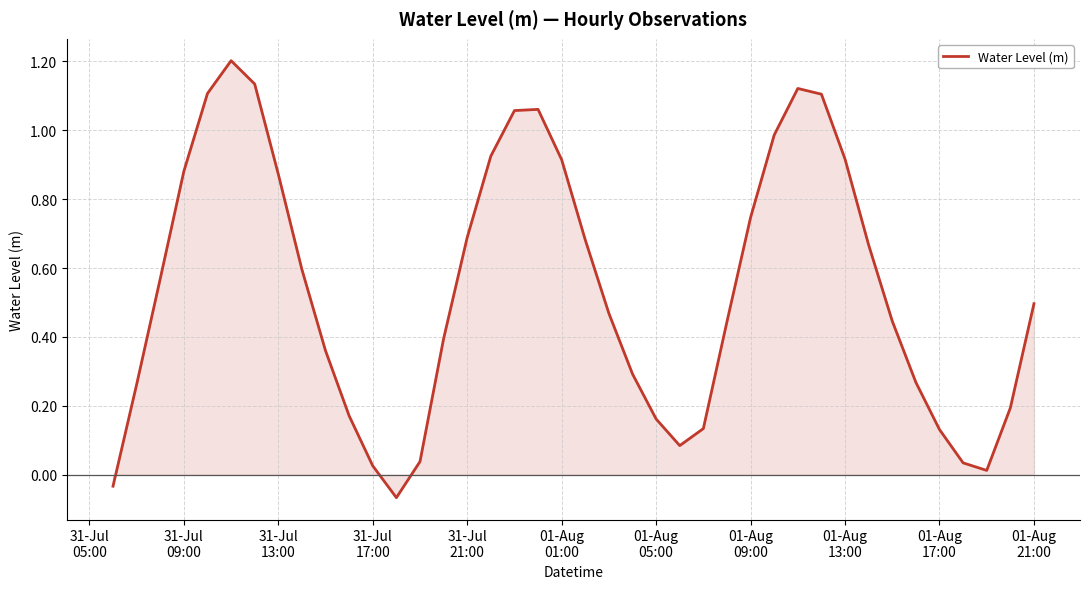

What is the difference between the maximum and minimum values?

1.3